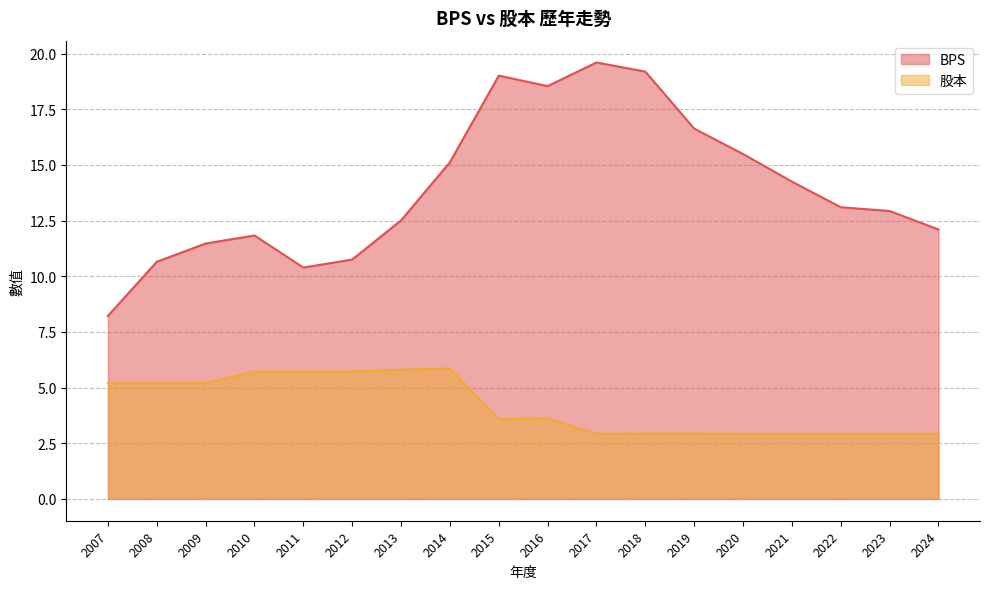

True or false: BPS and 股本 intersect in this chart.

False